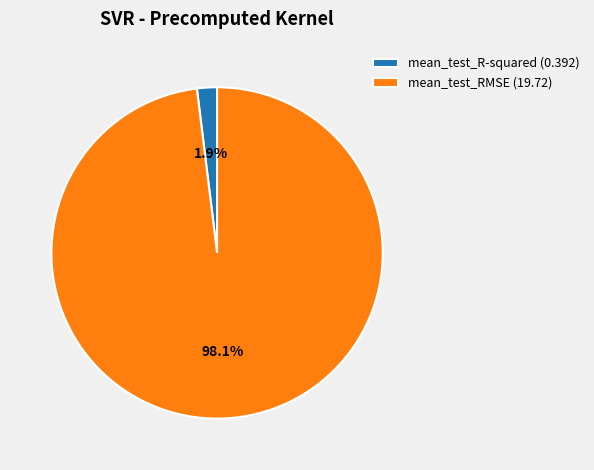

Is there any slice that represents more than half of the pie?

Yes